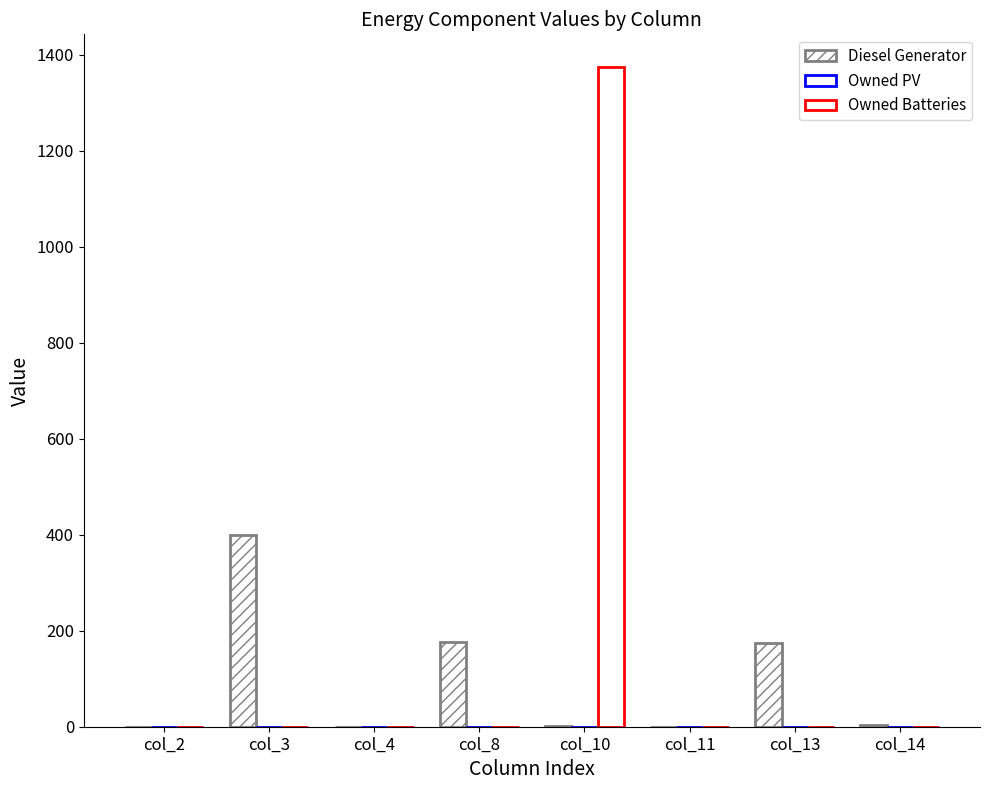

What is the spread (max minus min) of values at col_3?

400